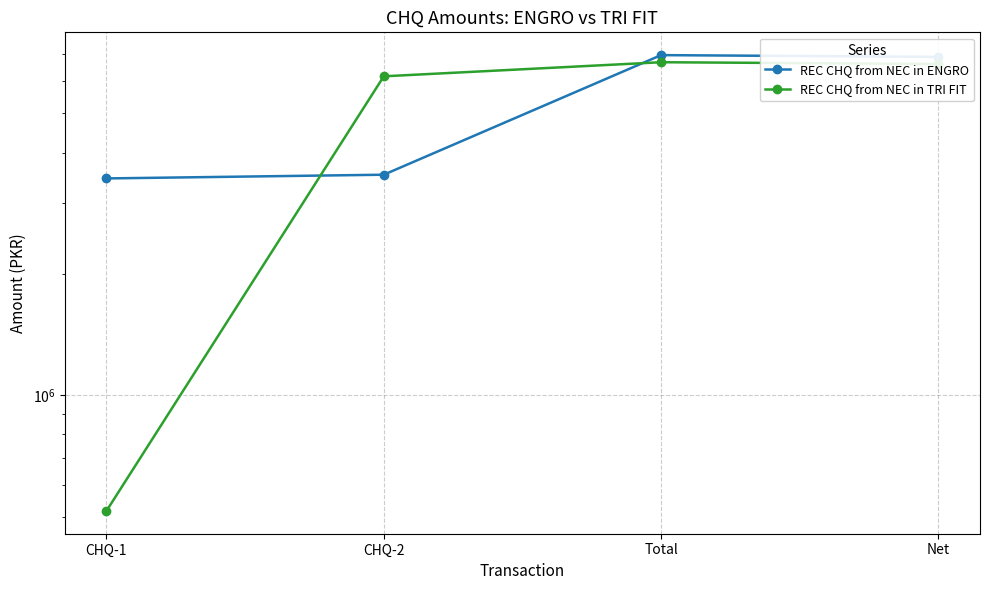

What is the difference between the highest and lowest values at CHQ-1?

2932877.0